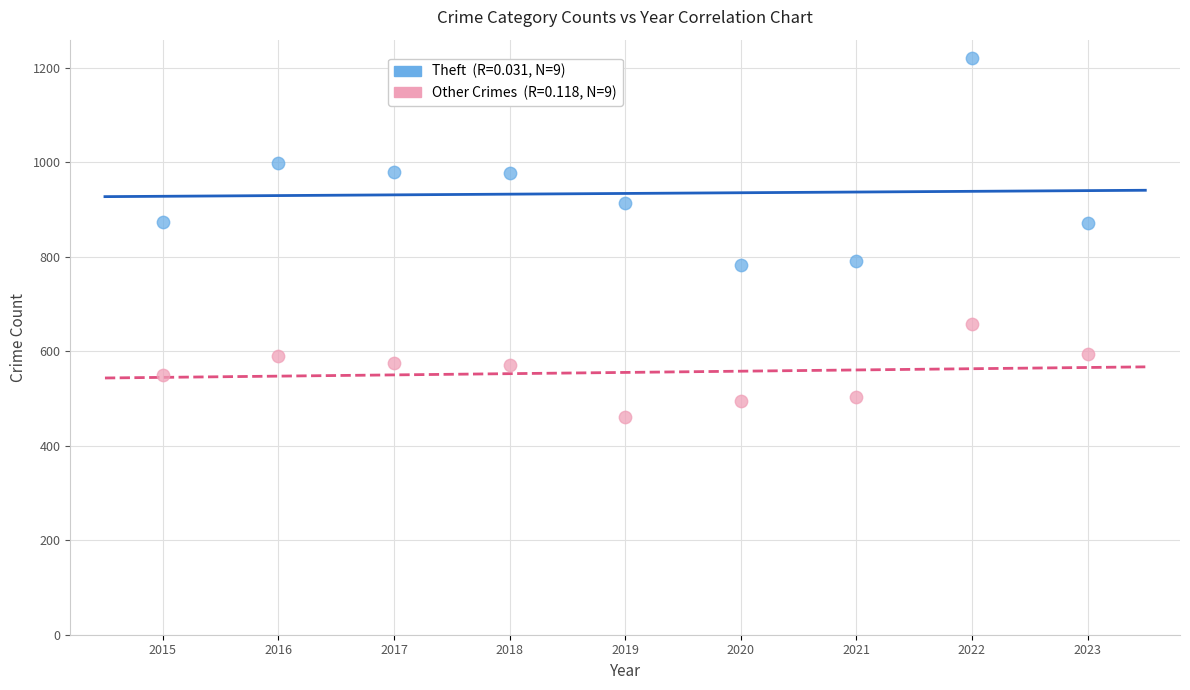

Across all data points, what is the range of Y values (max minus min)?

762